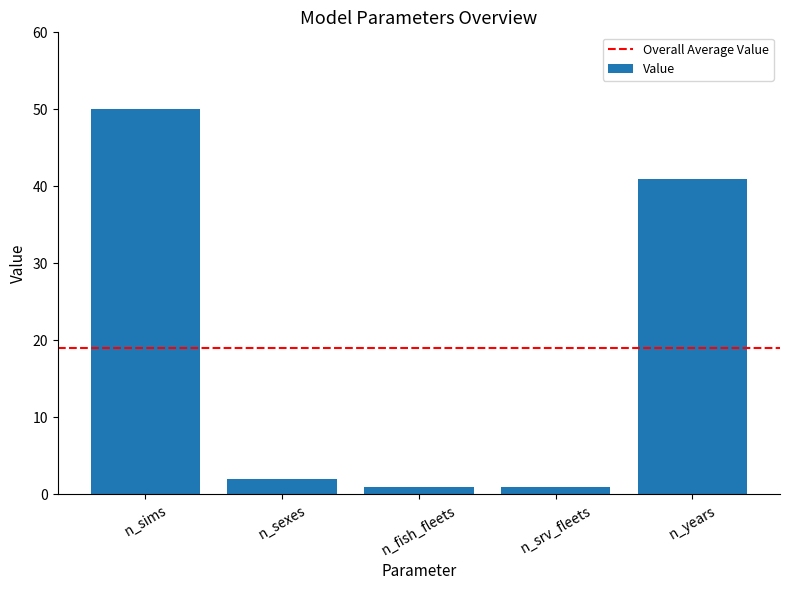

What is the greatest value displayed?

50